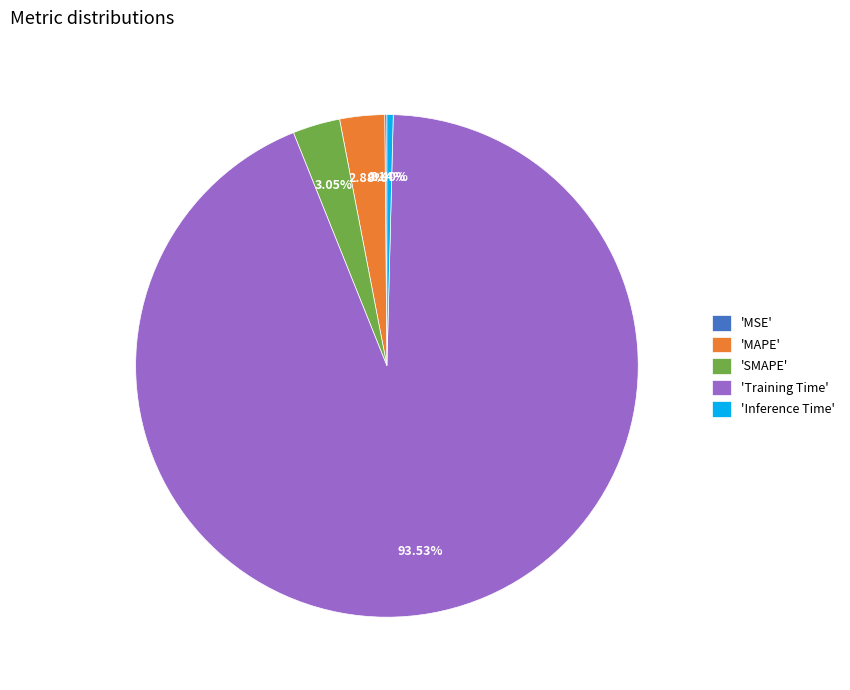

Between 'MAPE' and 'Training Time', which is larger?

'Training Time'